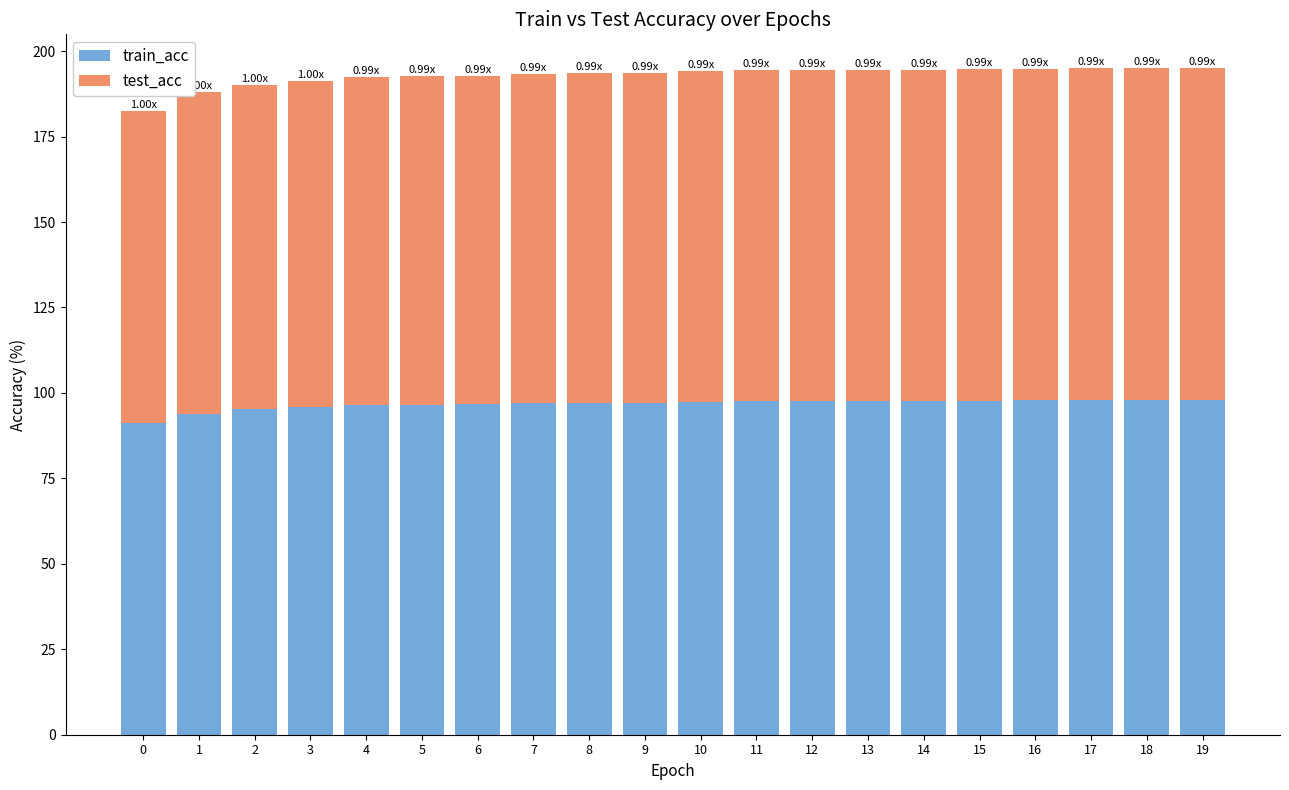

What are all the series names shown in the legend?

train_acc, test_acc